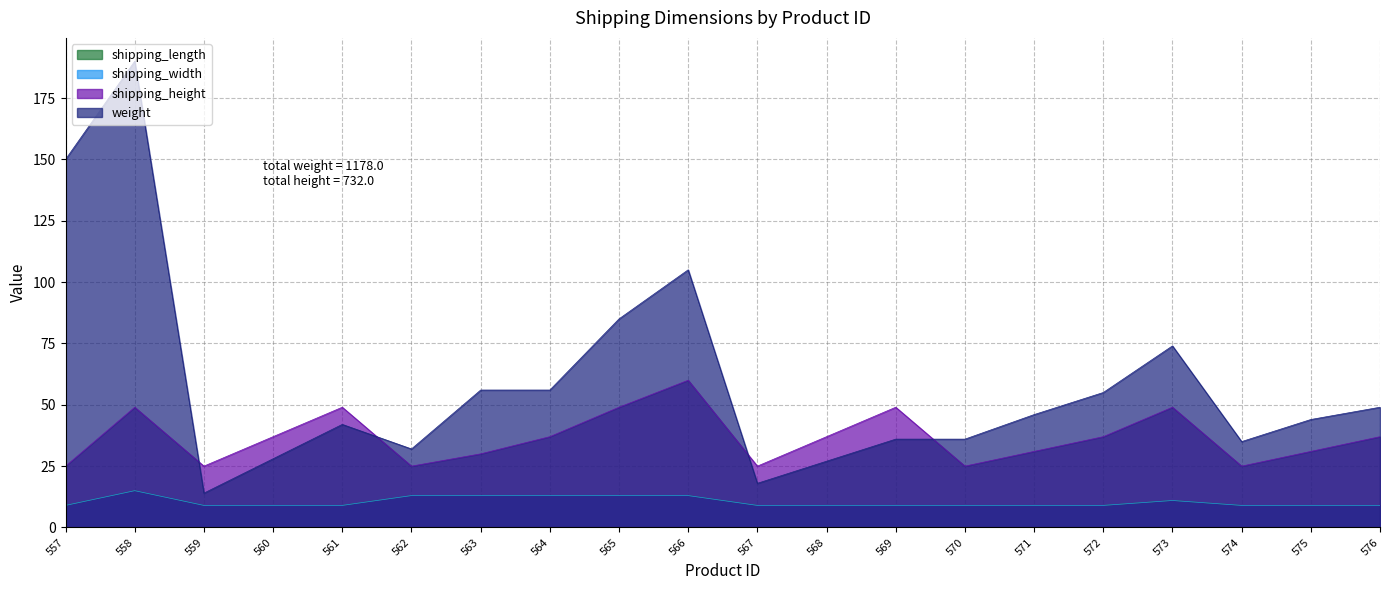

Which category has the lowest value in the shipping_width series?

557